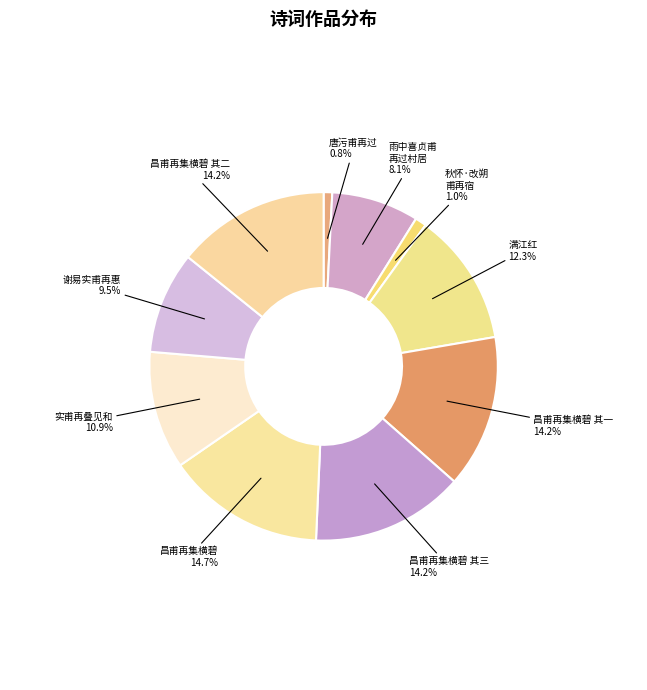

Between 满江红 and 唐污甫再过, which is larger?

满江红